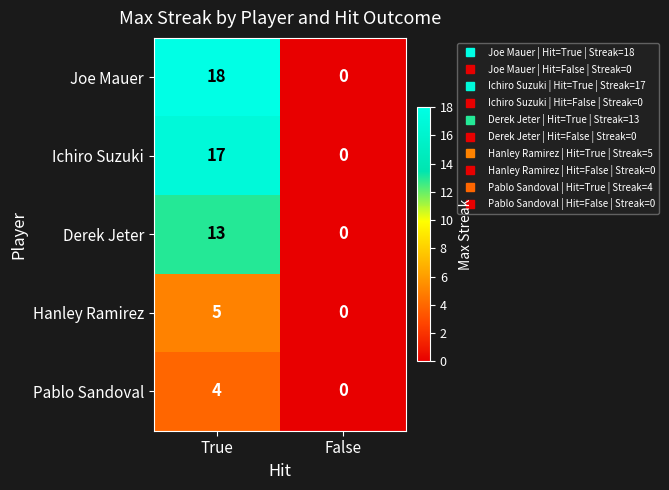

At which category is the sum across all series the highest?

True